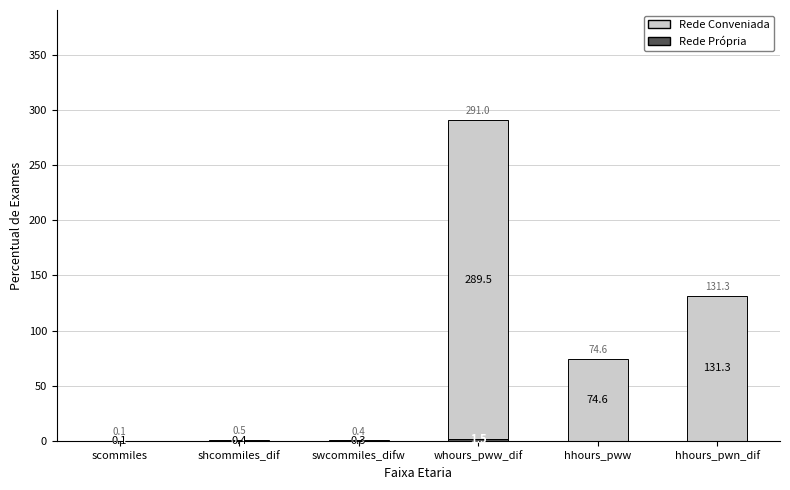

At which category is the sum across all series the highest?

whours_pww_dif